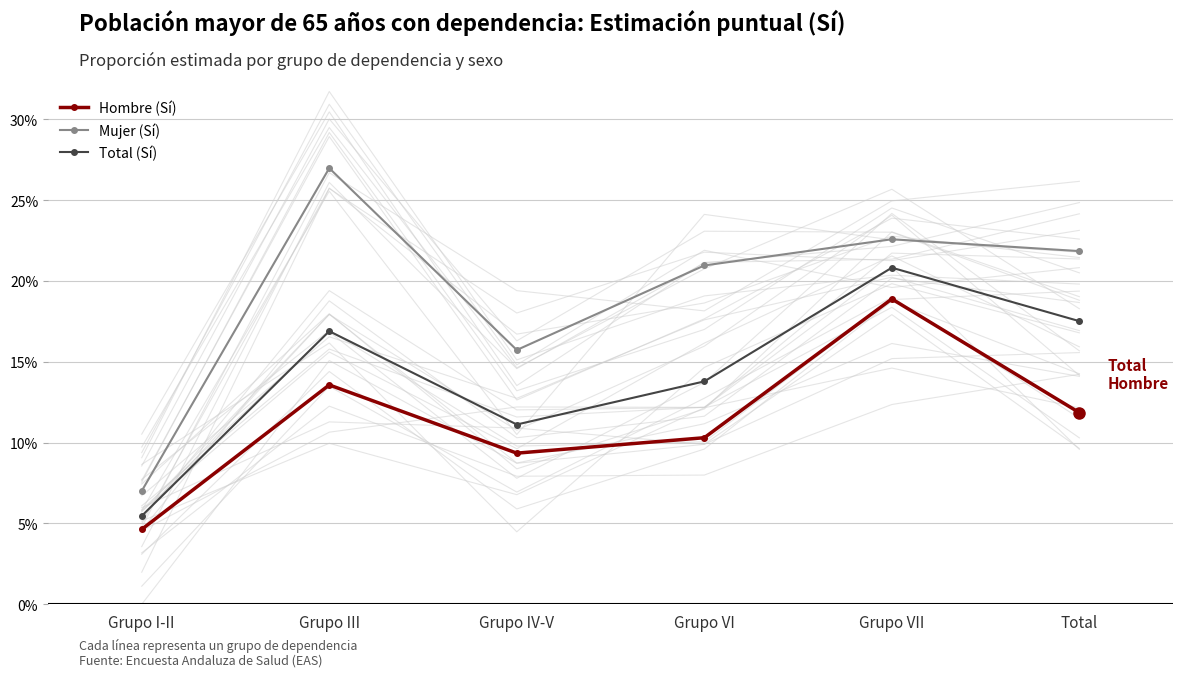

What is the total value across all series at Grupo III?

0.6